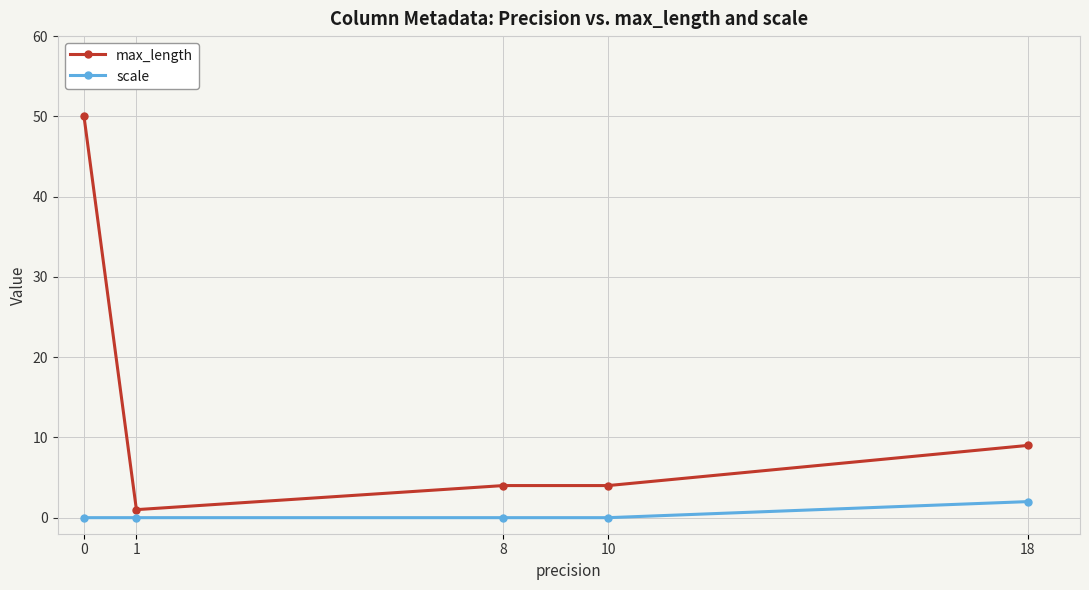

At which label is max_length closest to 25?

18